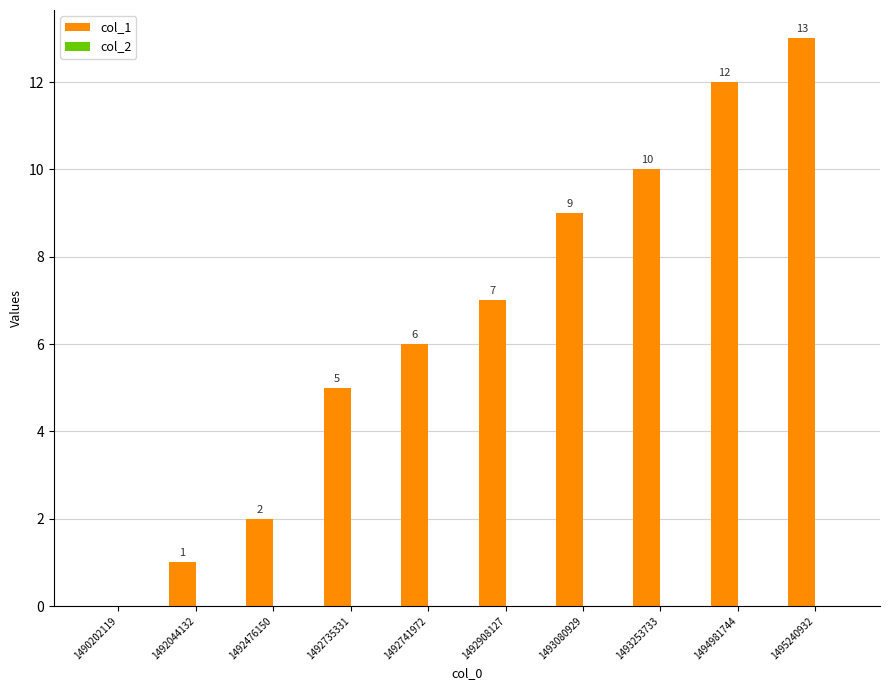

Which has a higher value, 1492476150 or 1495240932?

1495240932